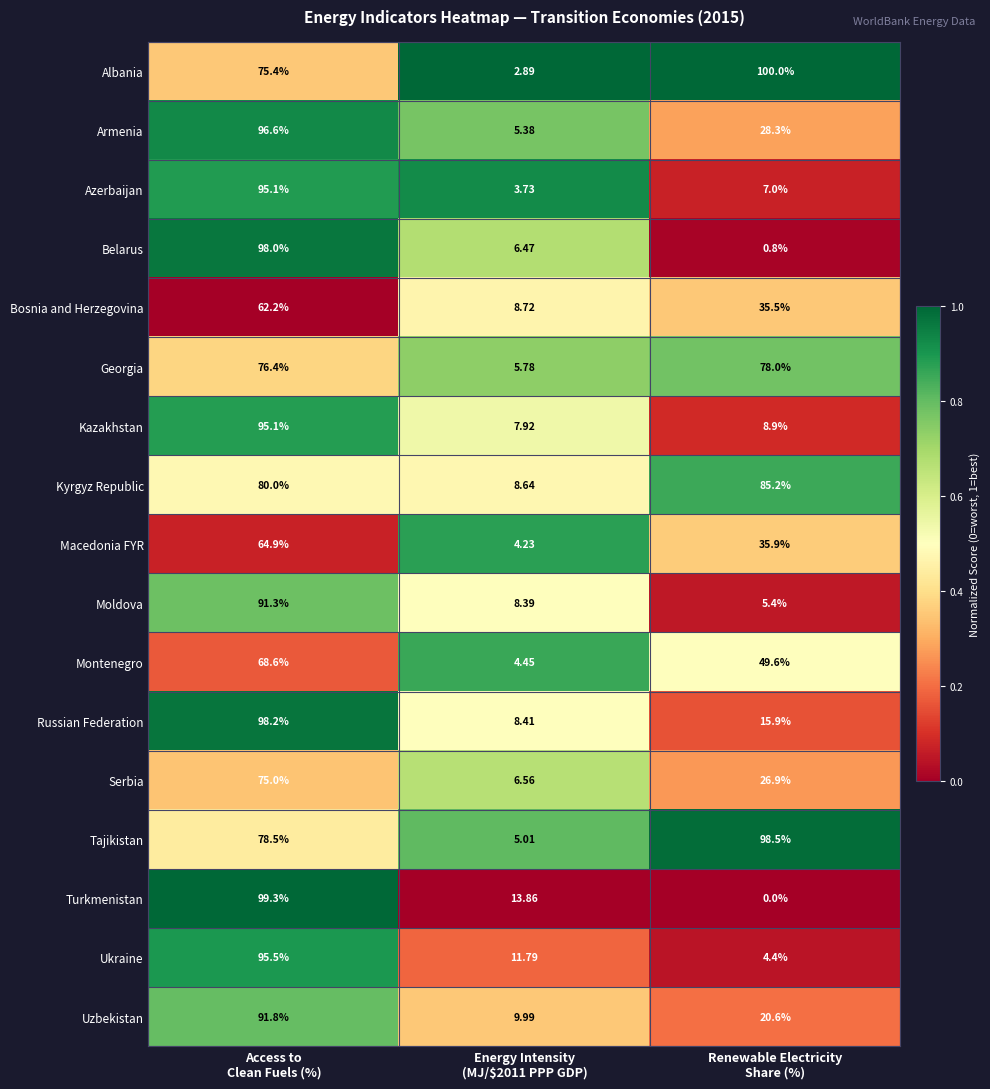

Which series has the largest total across all categories?

Tajikistan